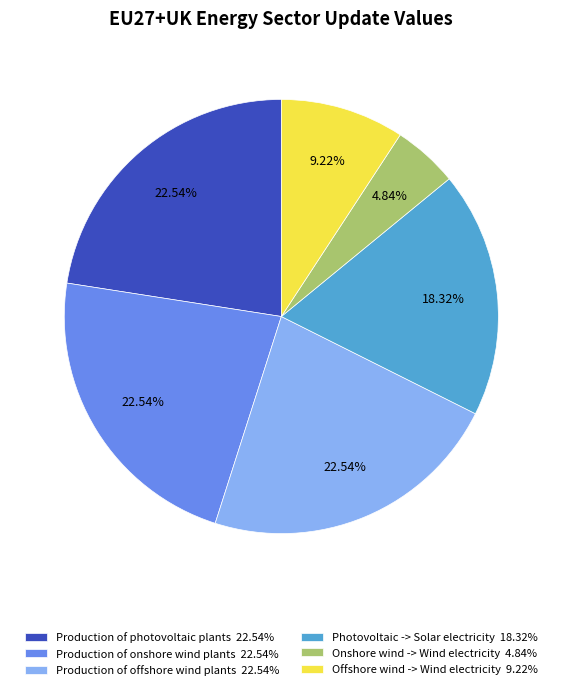

Is there any slice that represents more than half of the pie?

No